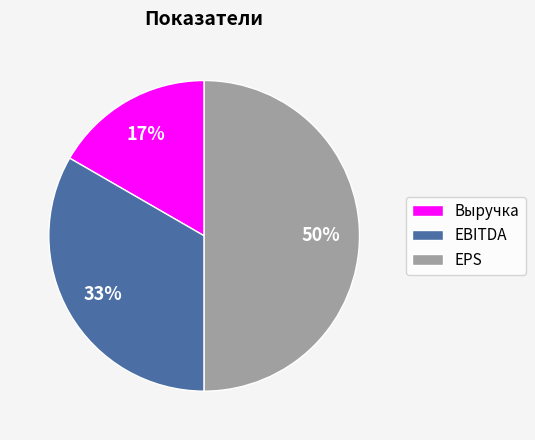

Does EBITDA represent more than half of the total?

No